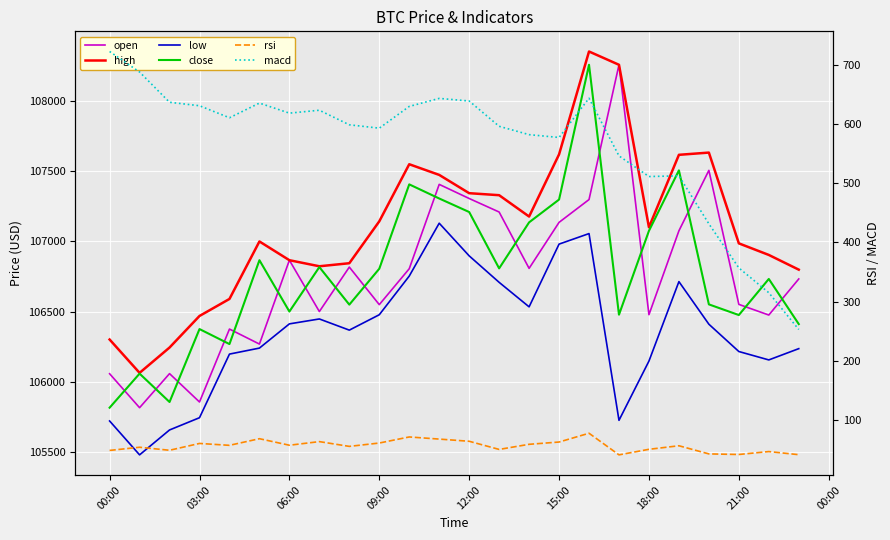

What value does the close series have at 00:00?

105816.0